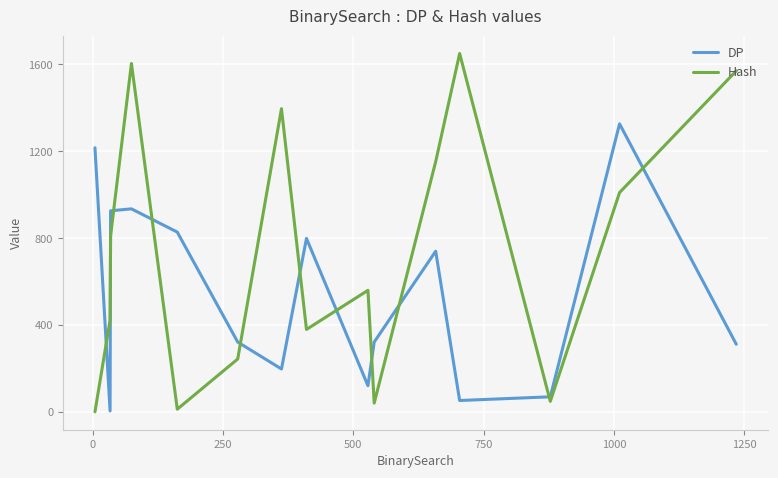

Which series has the largest total across all categories?

Hash